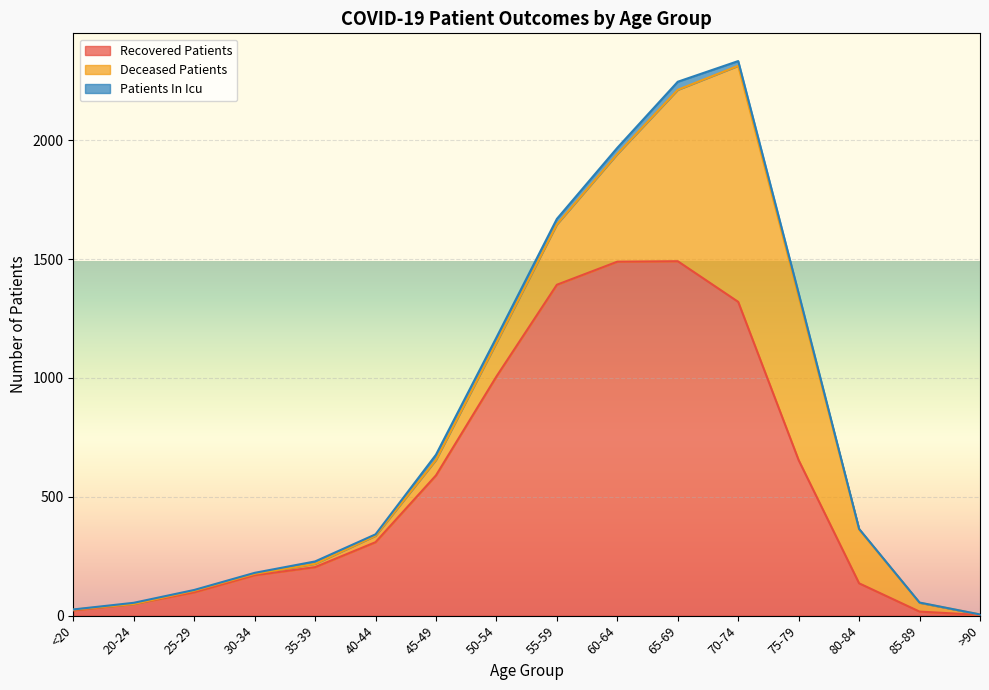

Rank the series at >90 from lowest to highest value.

patients_in_icu, deceased_patients, recovered_patients